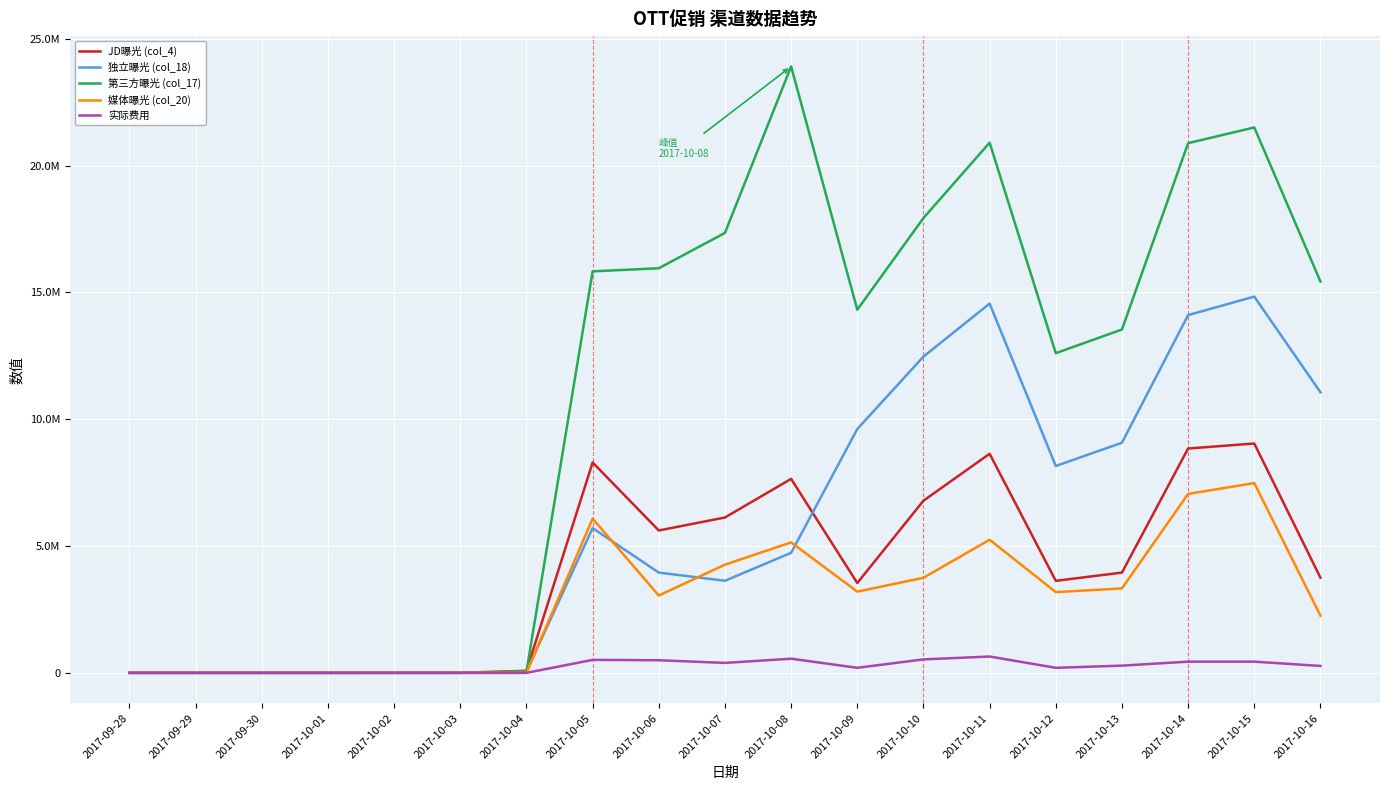

True or false: 实际费用 has more than 2 interior local peaks.

True